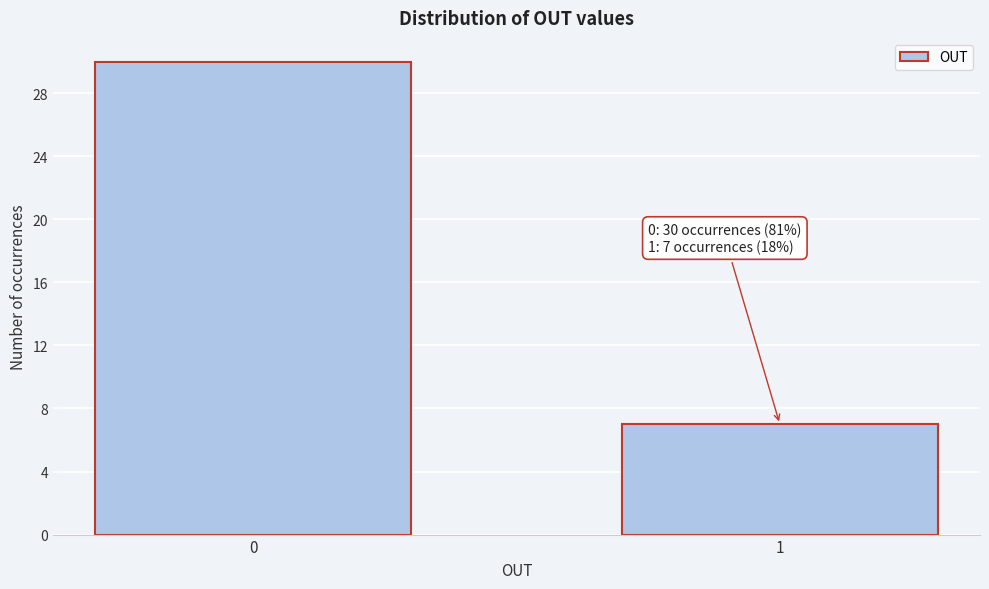

Reading right to left, what are all the values shown in this chart?

7	30